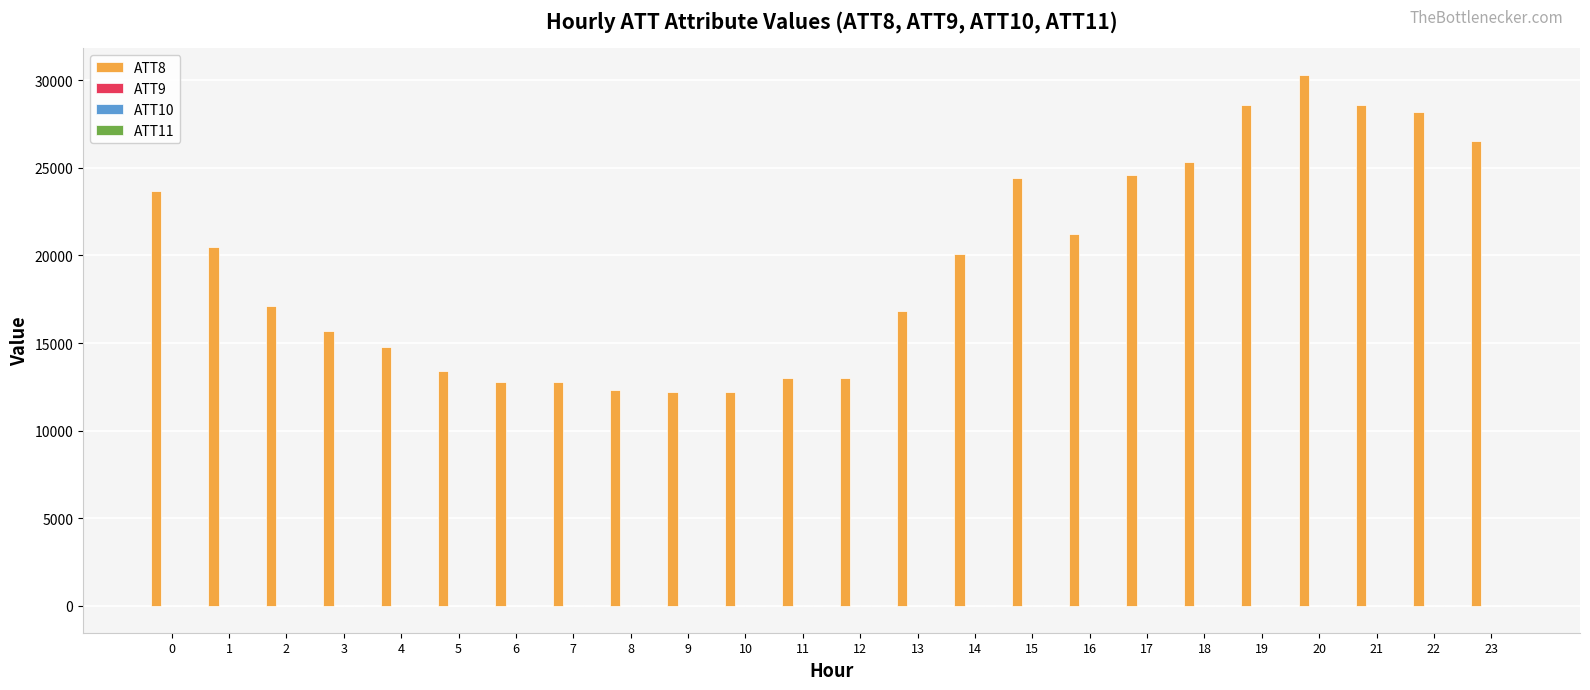

The ATT8 series shows 22113.3 at 8. True or false?

False